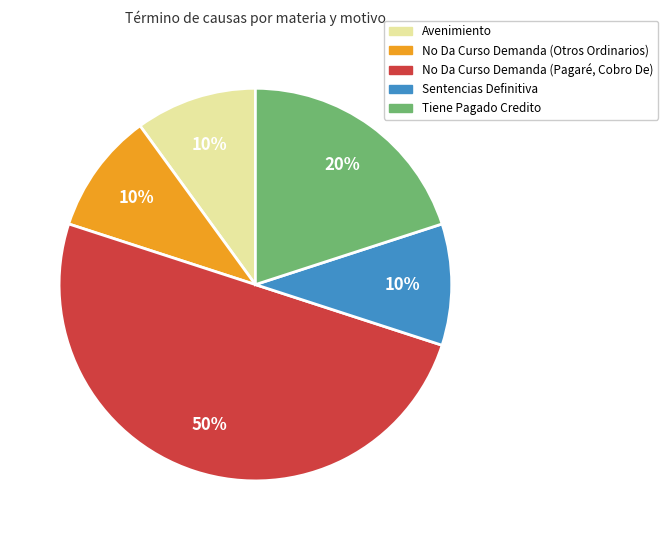

Between No Da Curso Demanda (Pagaré, Cobro De) and No Da Curso Demanda (Otros Ordinarios), which is larger?

No Da Curso Demanda (Pagaré, Cobro De)